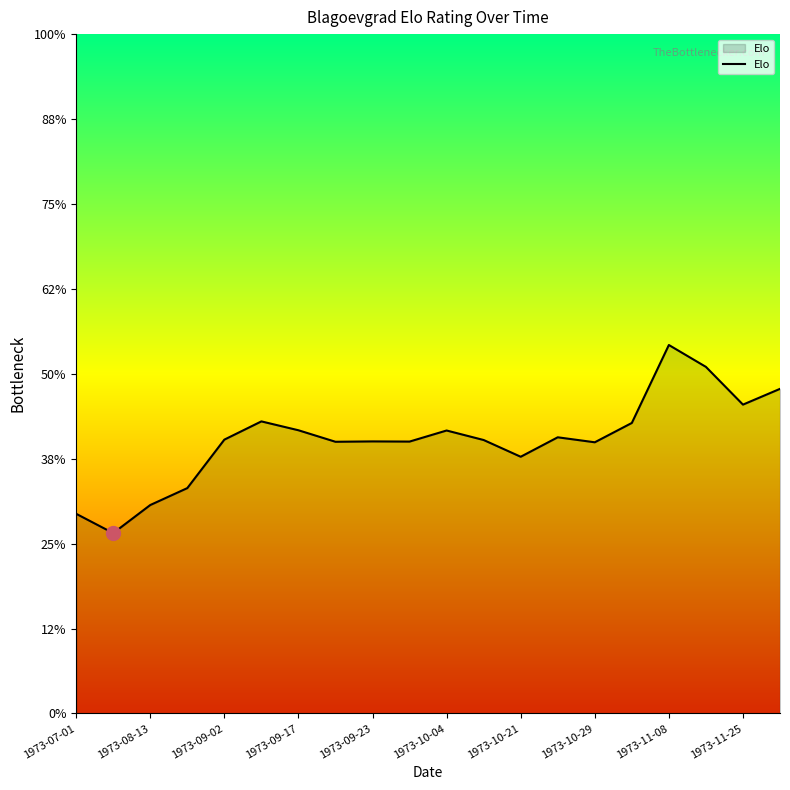

True or false: the data has more than 1 interior local peaks.

True